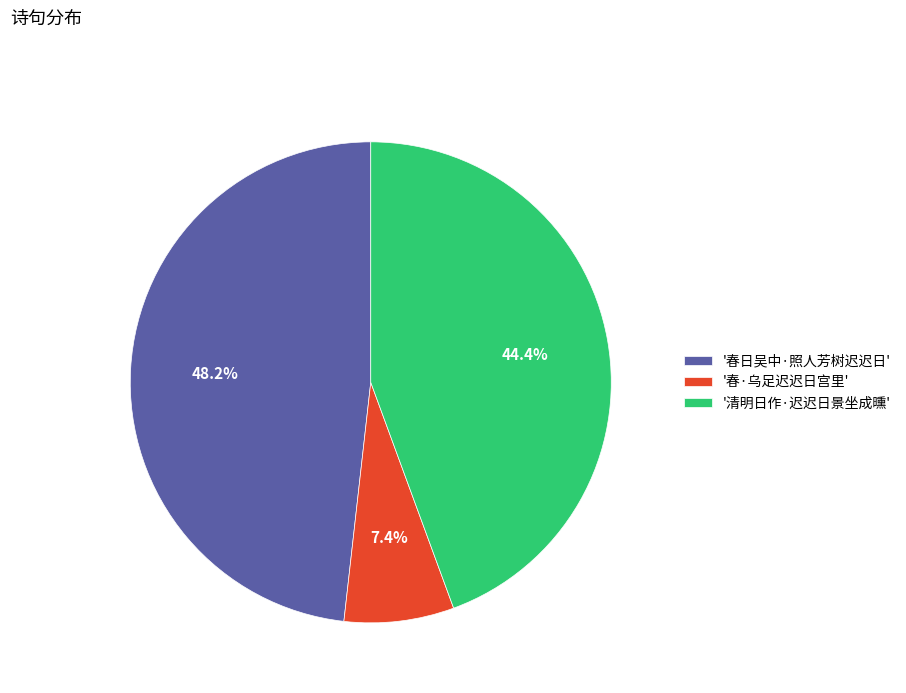

Which slice is the largest?

'春日吴中·照人芳树迟迟日'